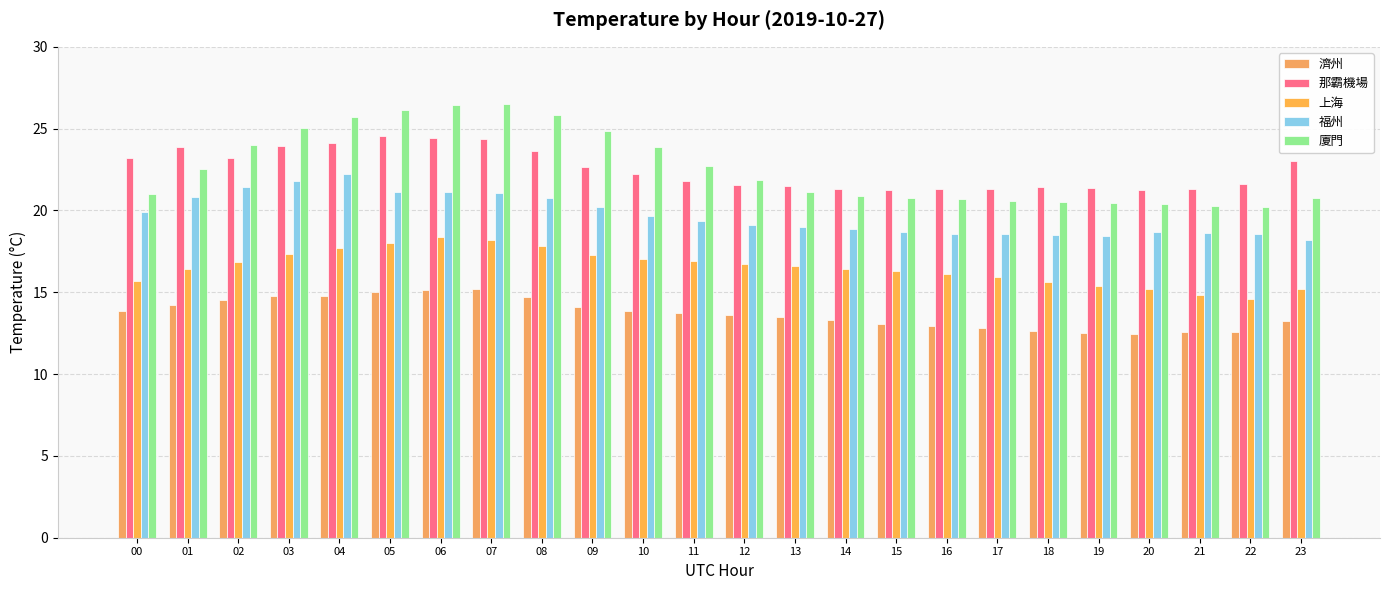

Which category has the lowest value in the 上海 series?

22